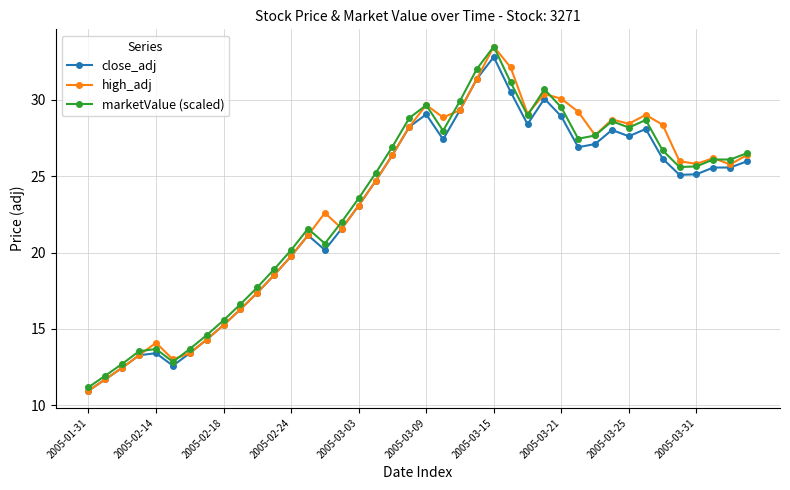

What is the minimum value shown in the chart?

10.9